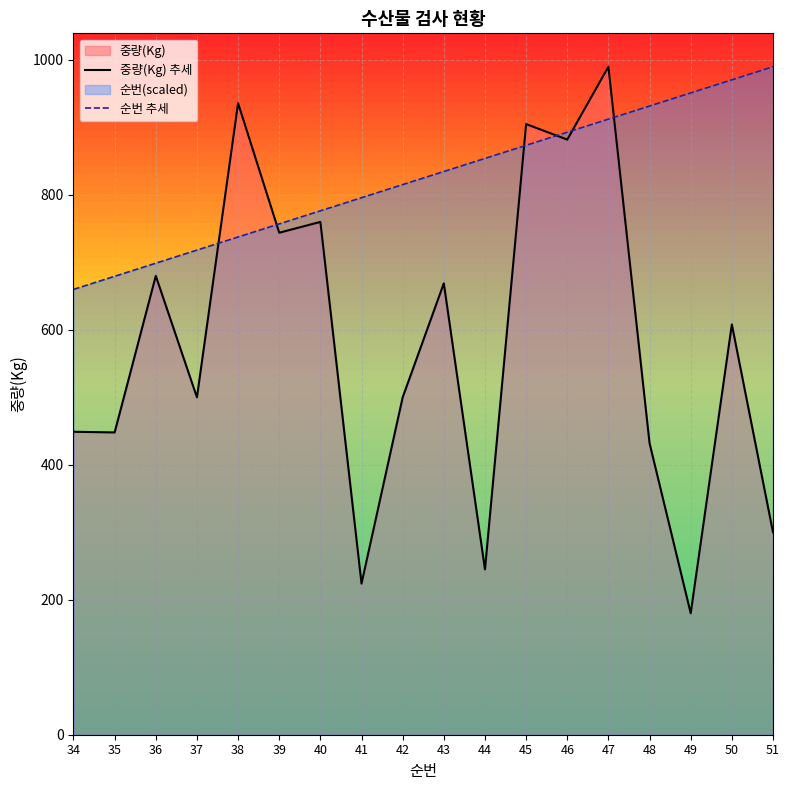

Which series changed the most between 36 and 40?

중량(Kg) 추세